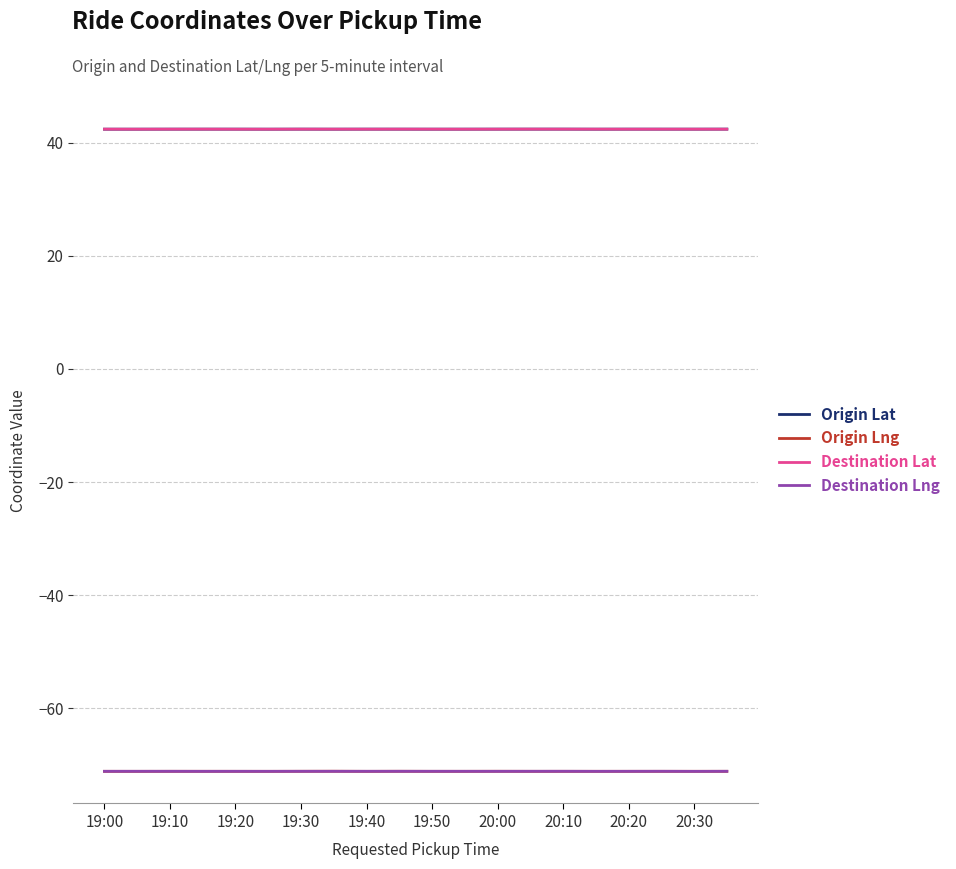

In Destination Lat, how many points are higher than both neighbors (excluding endpoints)?

5